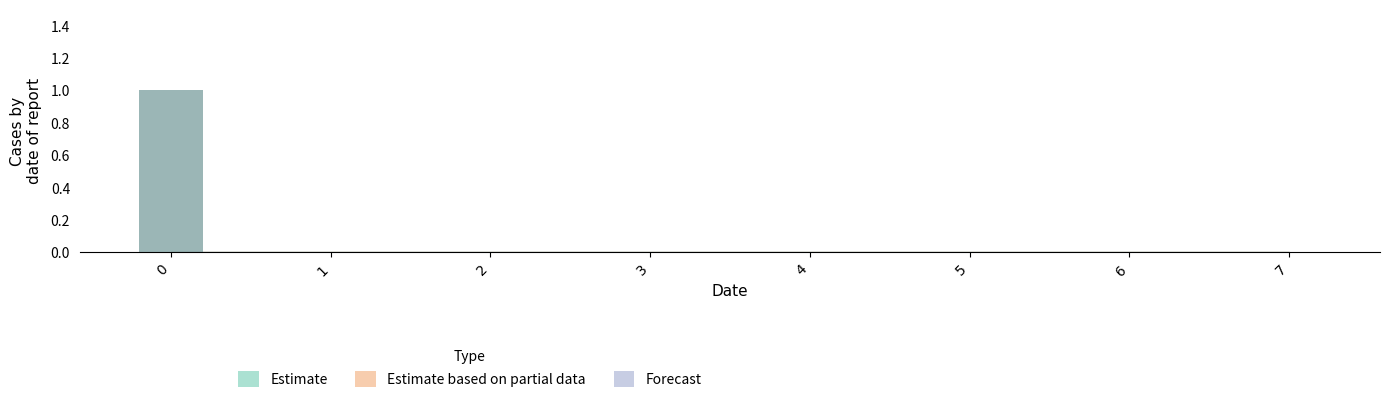

Reading left to right, transcribe all the data shown in this chart.

0=1	1=0	2=0	3=0	4=0	5=0	6=0	7=0